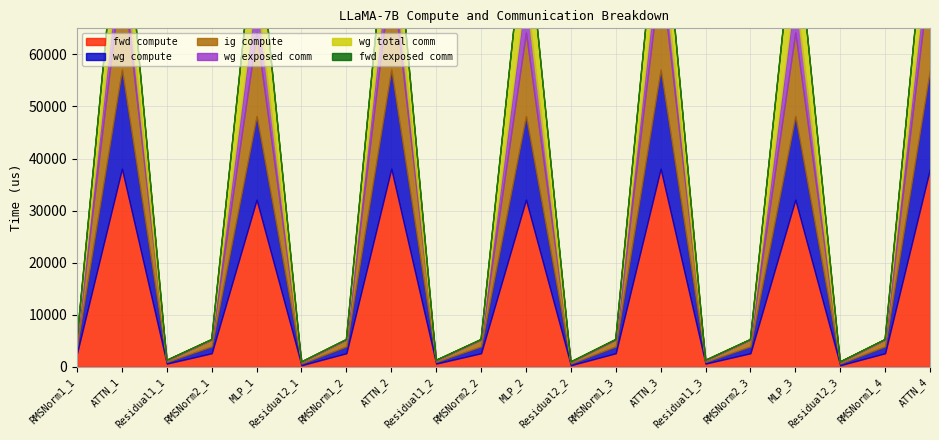

Where is the first local minimum for wg compute?

Residual1_1